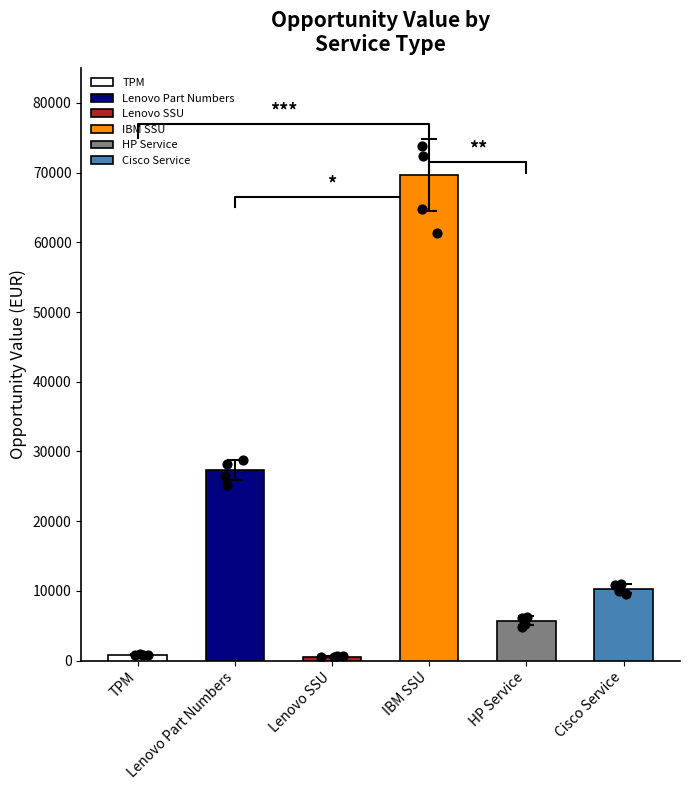

What is the change in value from Lenovo Part Numbers to HP Service?

-21640.4